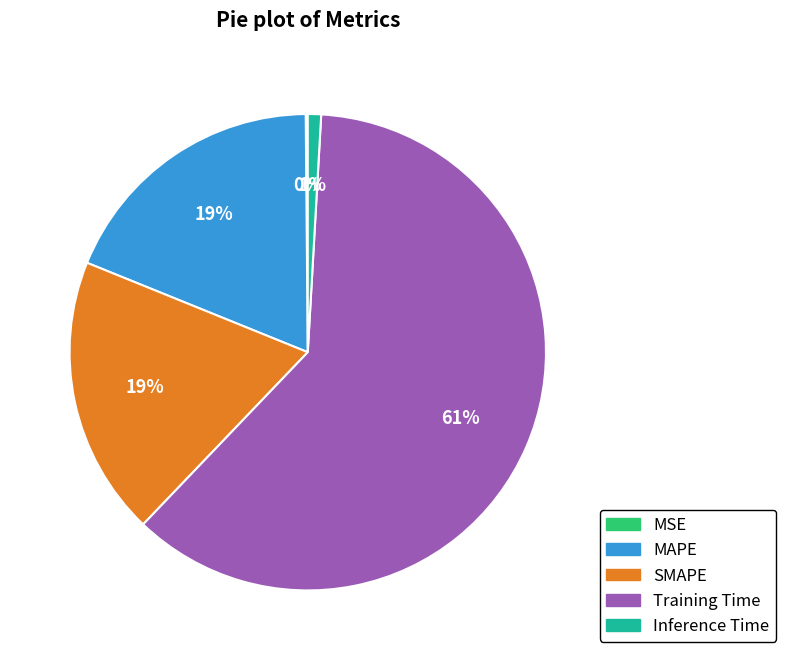

What percentage is the MAPE slice, to the nearest percent?

19%